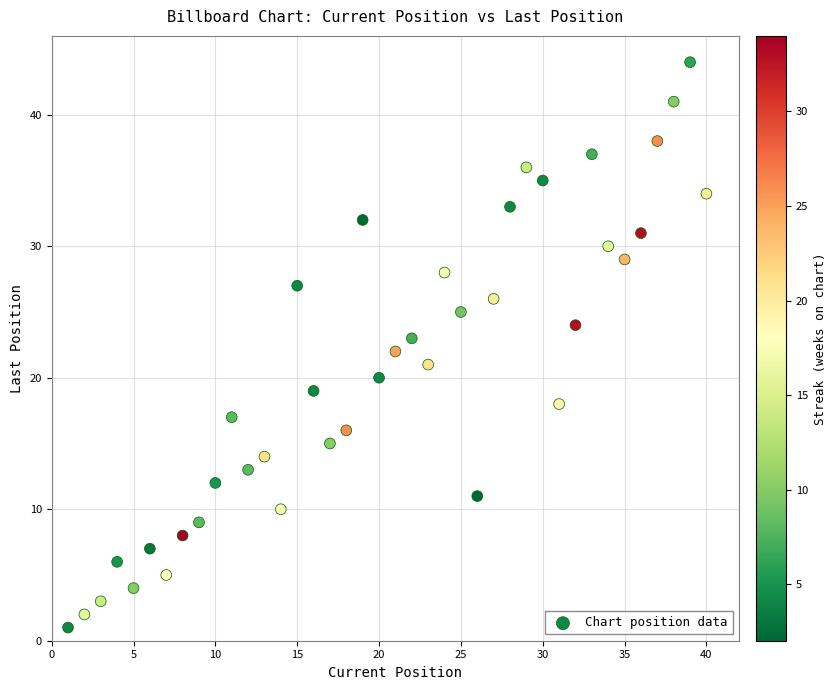

What is the range of Y values (max minus min)?

43